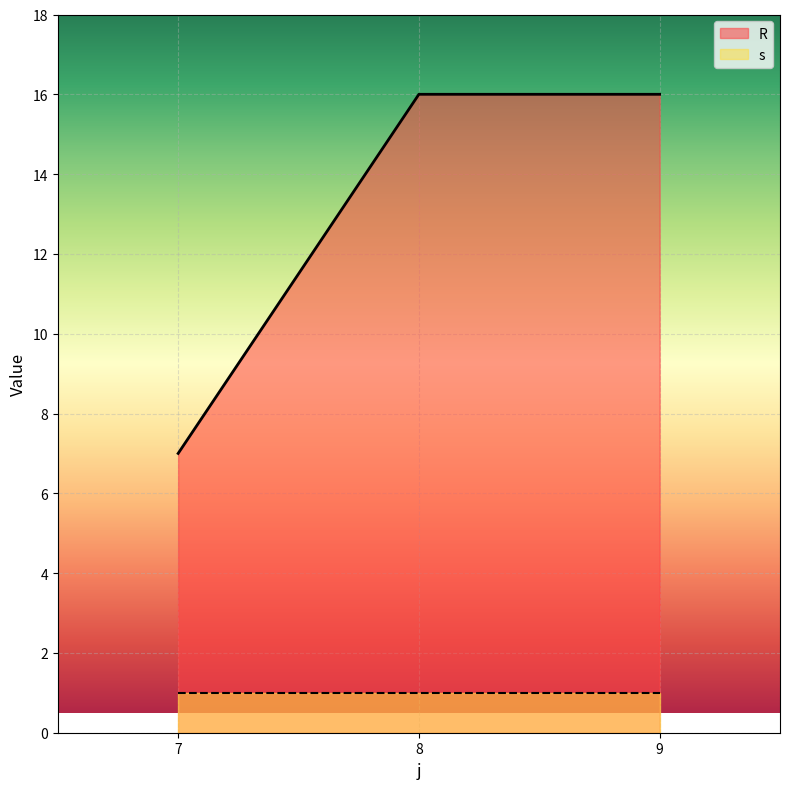

What value does the data have at 7?

7